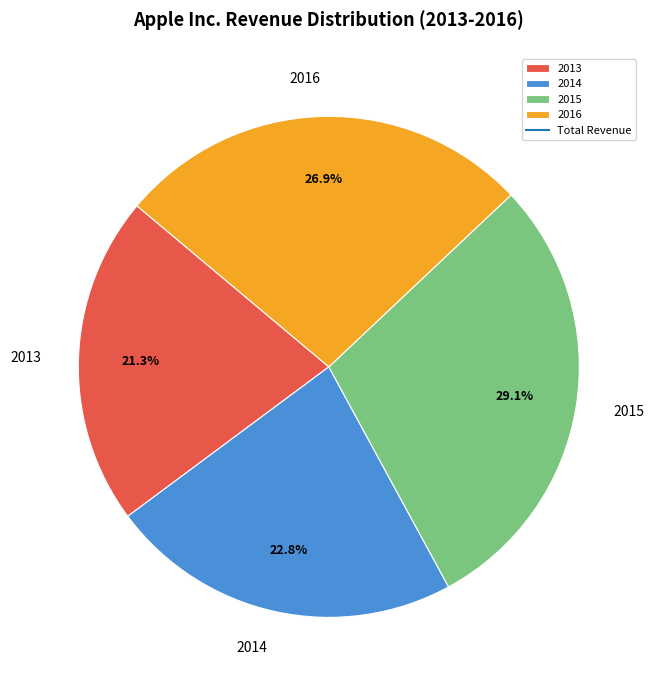

To the nearest percent, what is the difference between the largest and smallest slice percentages?

8%